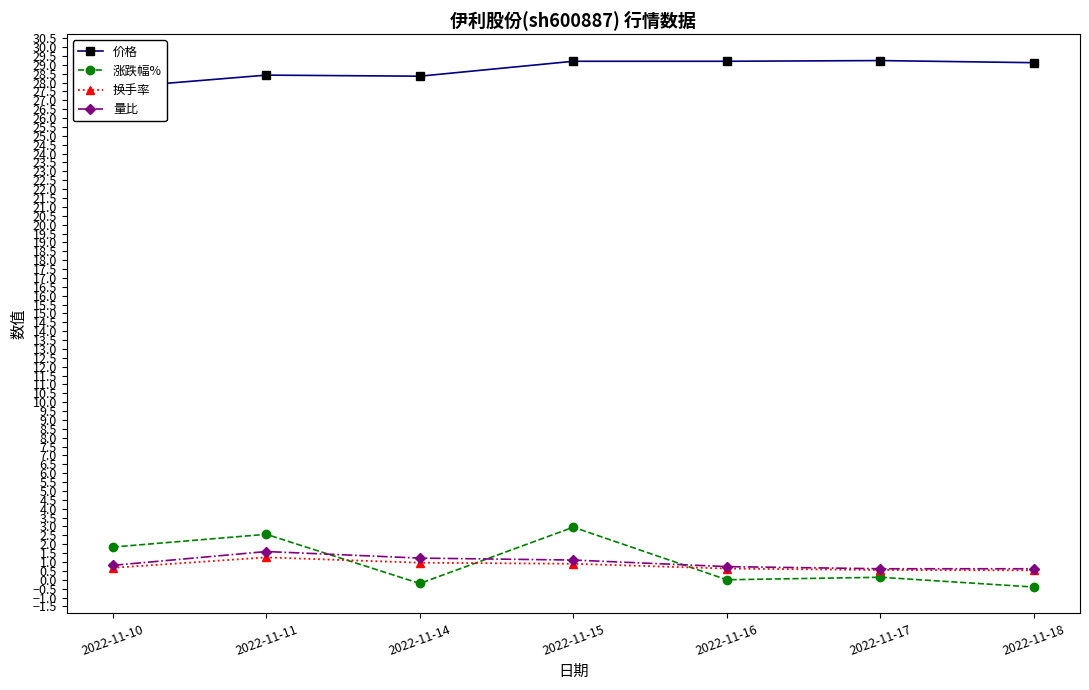

What is the greatest value displayed?

29.2